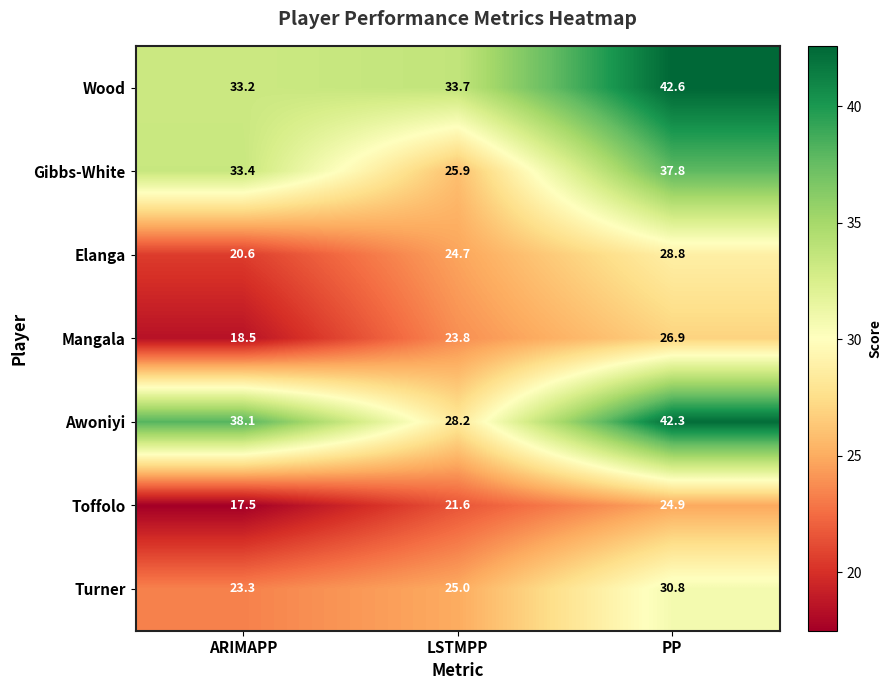

At which label does Elanga first exceed 24?

LSTMPP